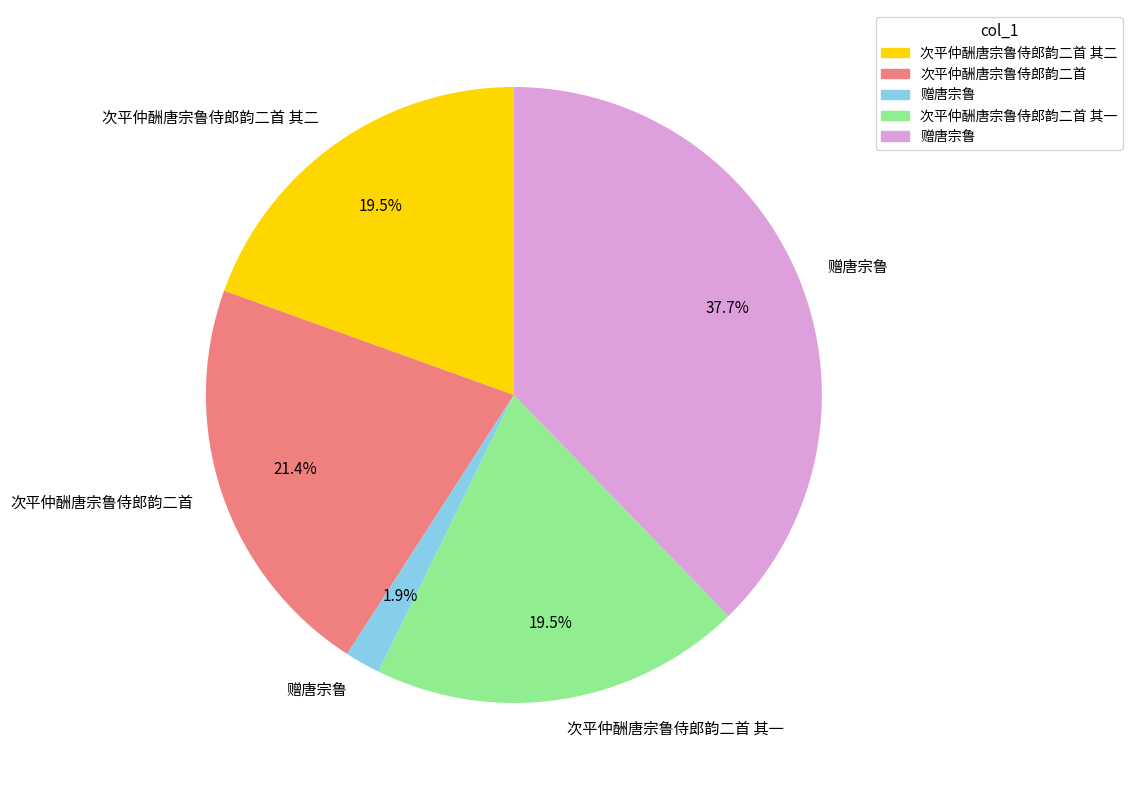

Is there a majority slice in this chart?

No